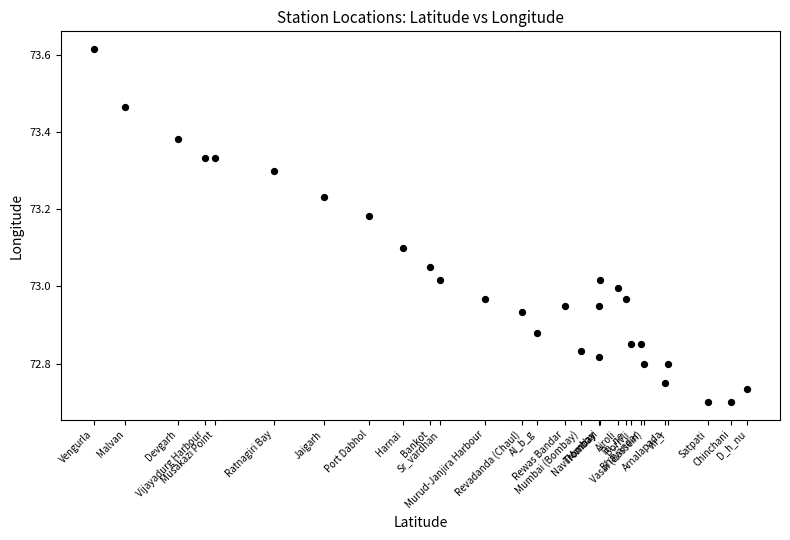

What is the range of X values (max minus min)?

4.1